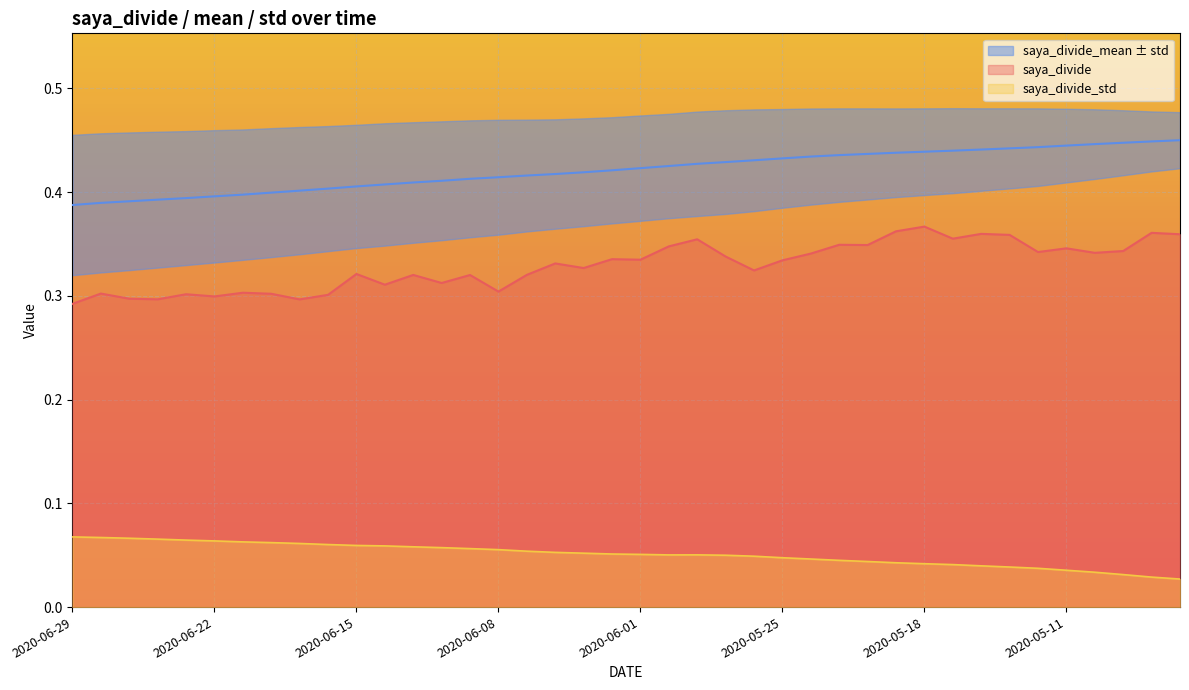

Where is saya_divide nearest to the value 0?

2020-06-29